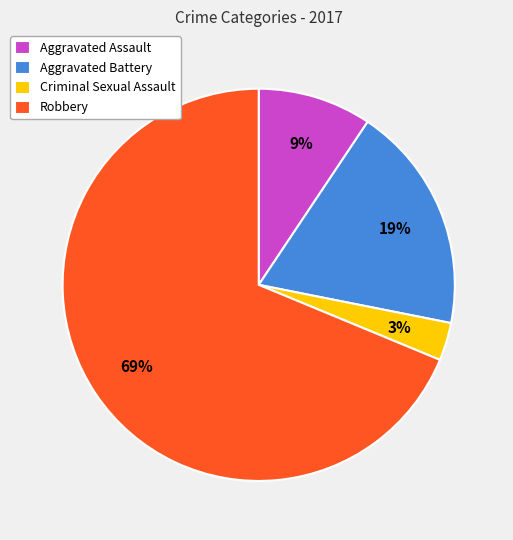

To the nearest percent, what is the average slice percentage?

25%